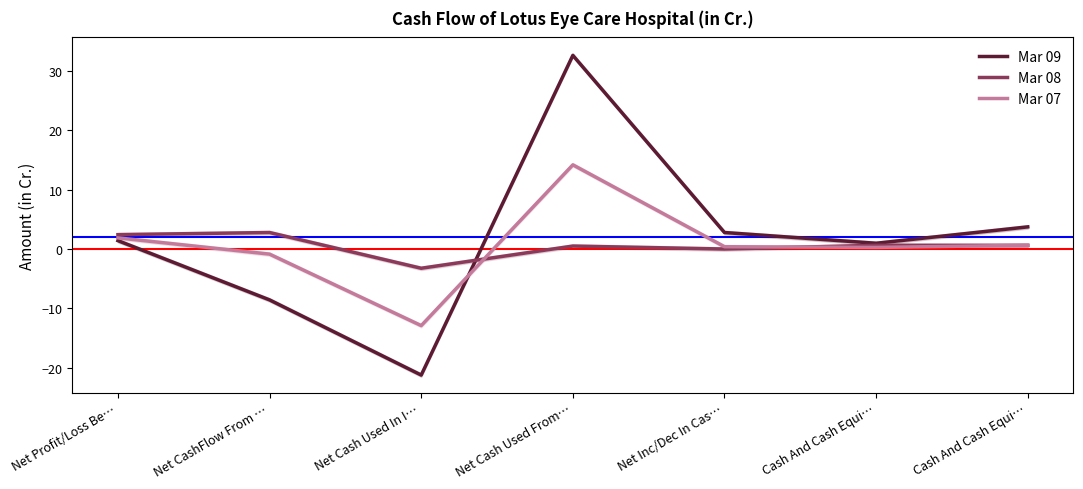

How many data points in Mar 07 are above 0?

5